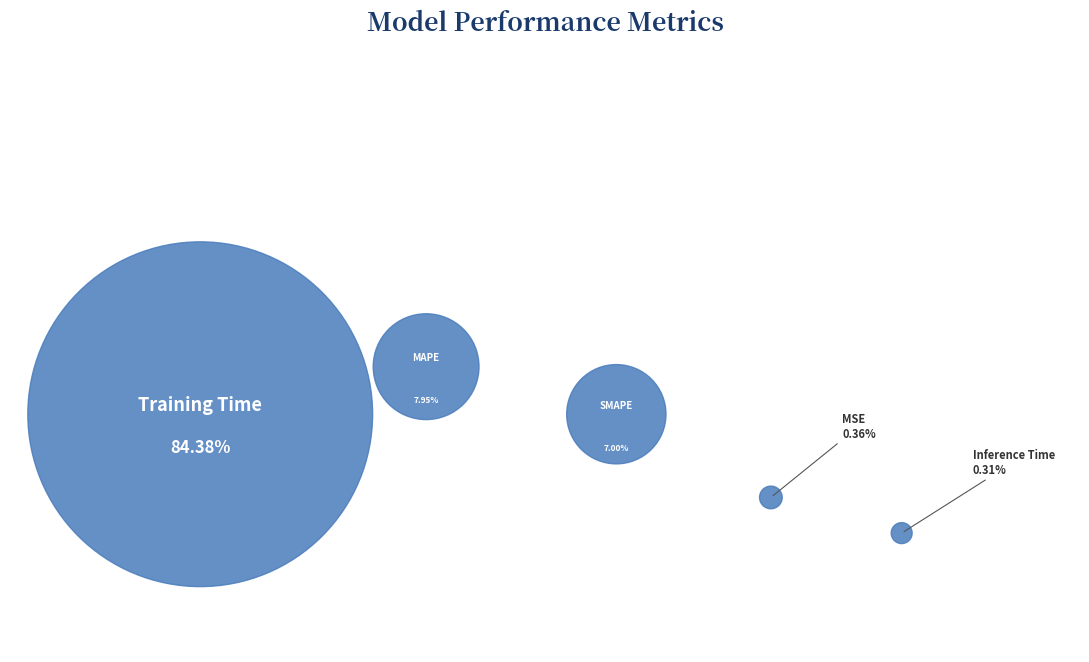

Is there any slice that represents more than half of the pie?

Yes